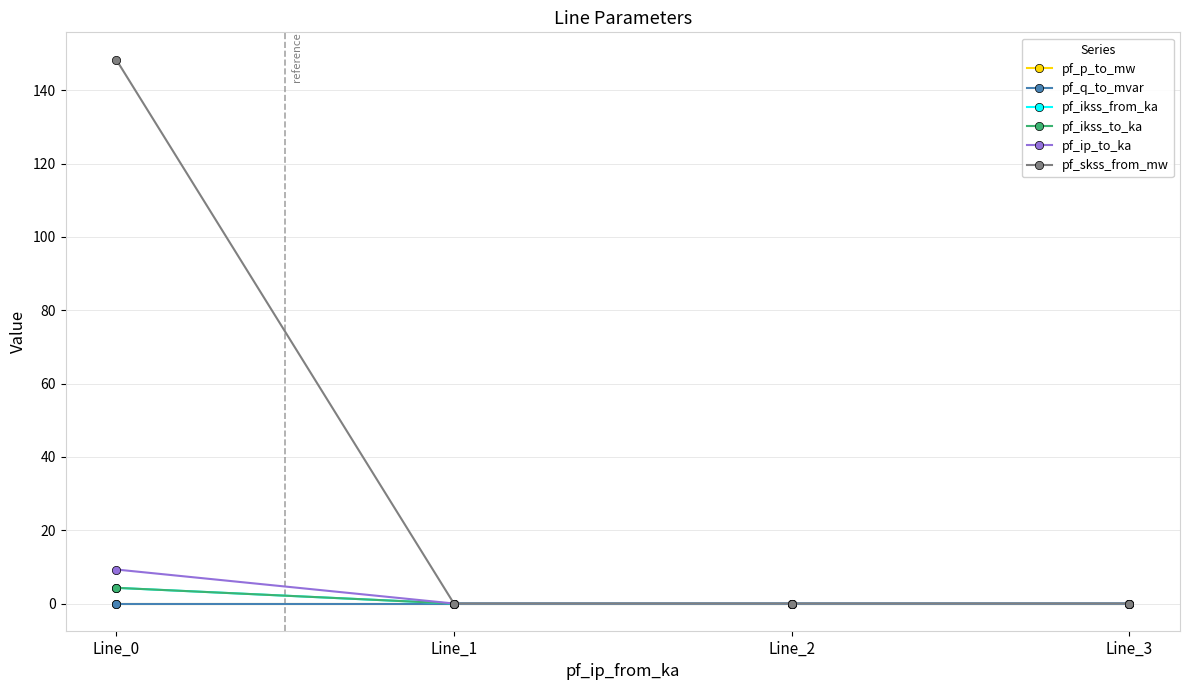

Rank the series by their maximum value, from lowest to highest.

pf_q_to_mvar, pf_p_to_mw, pf_ikss_from_ka, pf_ikss_to_ka, pf_ip_to_ka, pf_skss_from_mw